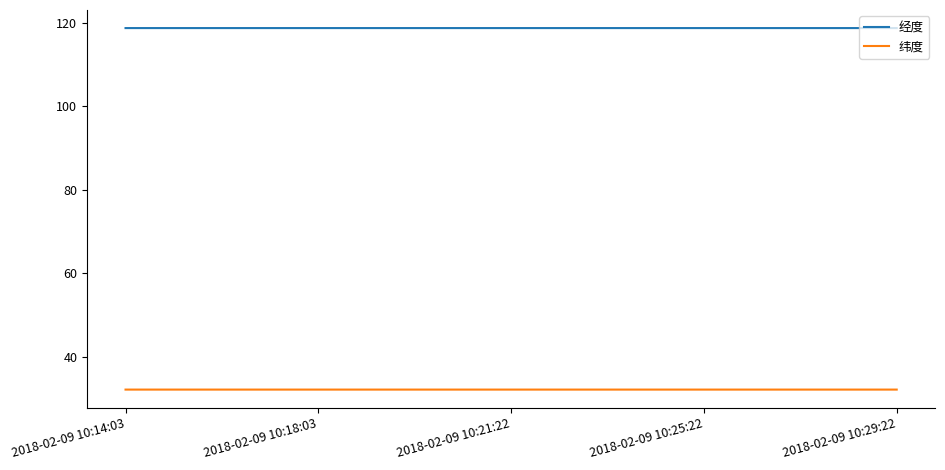

What is the lowest value of the 经度 series?

118.8